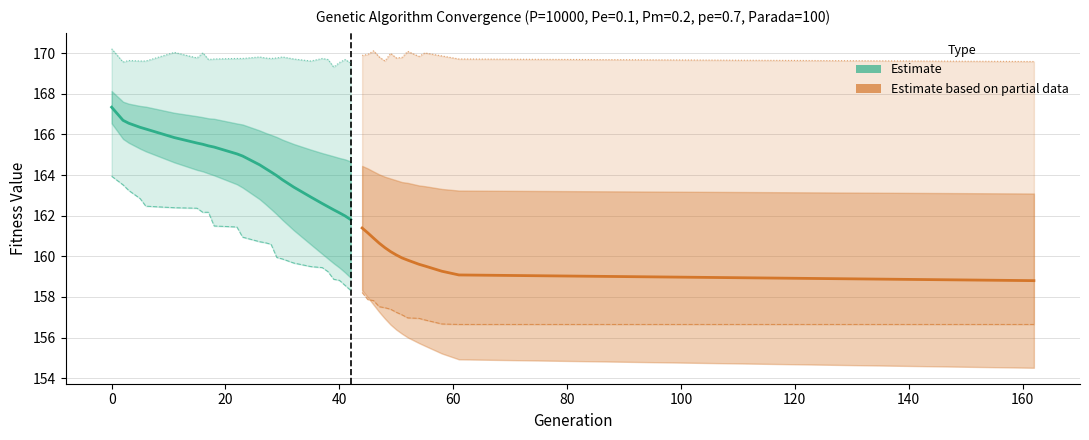

Reading left to right, what are all the values shown in this chart?

min: 0=163.9	2=163.5	3=163.2	5=162.8	6=162.5	11=162.4	15=162.4	16=162.2	17=162.2	18=161.5	22=161.4	23=160.9	26=160.7	27=160.7	28=160.6	29=159.9	30=159.9	32=159.7	35=159.5	37=159.4	38=159.2	39=158.9	40=158.8	41=158.6	42=158.3	44=158.2	45=157.9	46=157.8	47=157.5	48=157.5	49=157.4	50=157.2	51=157.1	52=157.0	54=156.9	55=156.9	58=156.7	61=156.6	162=156.6
max: 0=170.2	2=169.6	3=169.6	5=169.6	6=169.6	11=170.0	15=169.8	16=170.0	17=169.7	18=169.7	22=169.7	23=169.7	26=169.8	27=169.8	28=169.7	29=169.8	30=169.8	32=169.7	35=169.6	37=169.7	38=169.7	39=169.3	40=169.5	41=169.7	42=169.5	44=169.9	45=169.9	46=170.1	47=169.8	48=169.6	49=170.0	50=169.8	51=169.8	52=170.1	54=169.8	55=170.0	58=169.9	61=169.7	162=169.6
avg: 0=167.3	2=166.7	3=166.6	5=166.4	6=166.3	11=165.8	15=165.6	16=165.5	17=165.4	18=165.4	22=165.0	23=164.9	26=164.5	27=164.3	28=164.2	29=164.0	30=163.8	32=163.4	35=162.9	37=162.6	38=162.4	39=162.3	40=162.1	41=162.0	42=161.8	44=161.4	45=161.2	46=160.9	47=160.6	48=160.4	49=160.2	50=160.1	51=159.9	52=159.8	54=159.6	55=159.5	58=159.3	61=159.1	162=158.8
std: 0=0.8	2=0.9	3=1.0	5=1.1	6=1.1	11=1.2	15=1.3	16=1.3	17=1.4	18=1.4	22=1.5	23=1.6	26=1.7	27=1.8	28=1.8	29=1.9	30=2.0	32=2.1	35=2.3	37=2.5	38=2.6	39=2.6	40=2.7	41=2.8	42=2.9	44=3.1	45=3.2	46=3.3	47=3.4	48=3.5	49=3.6	50=3.7	51=3.7	52=3.8	54=3.9	55=3.9	58=4.1	61=4.2	162=4.3